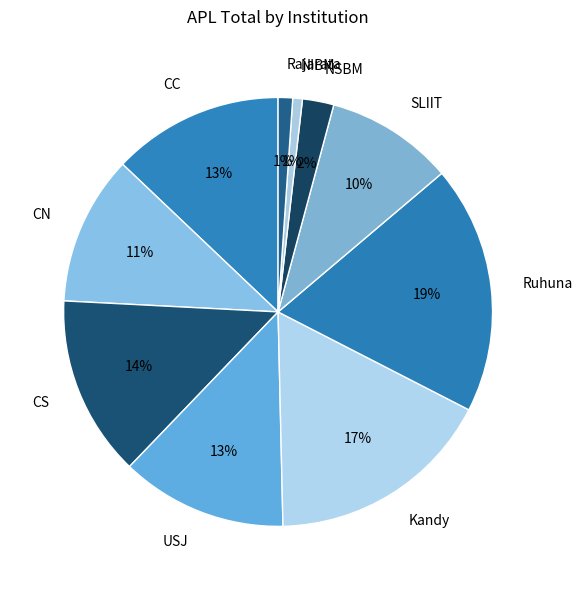

Combined, do CN and Ruhuna account for over 50%?

No